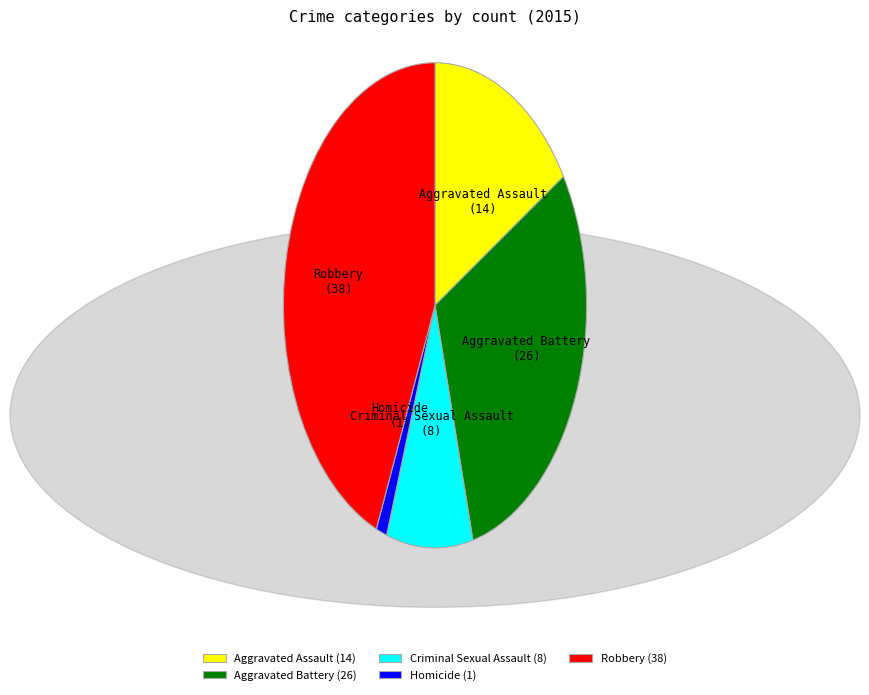

Combined, do Aggravated Assault (14) and Criminal Sexual Assault (8) account for over 50%?

No